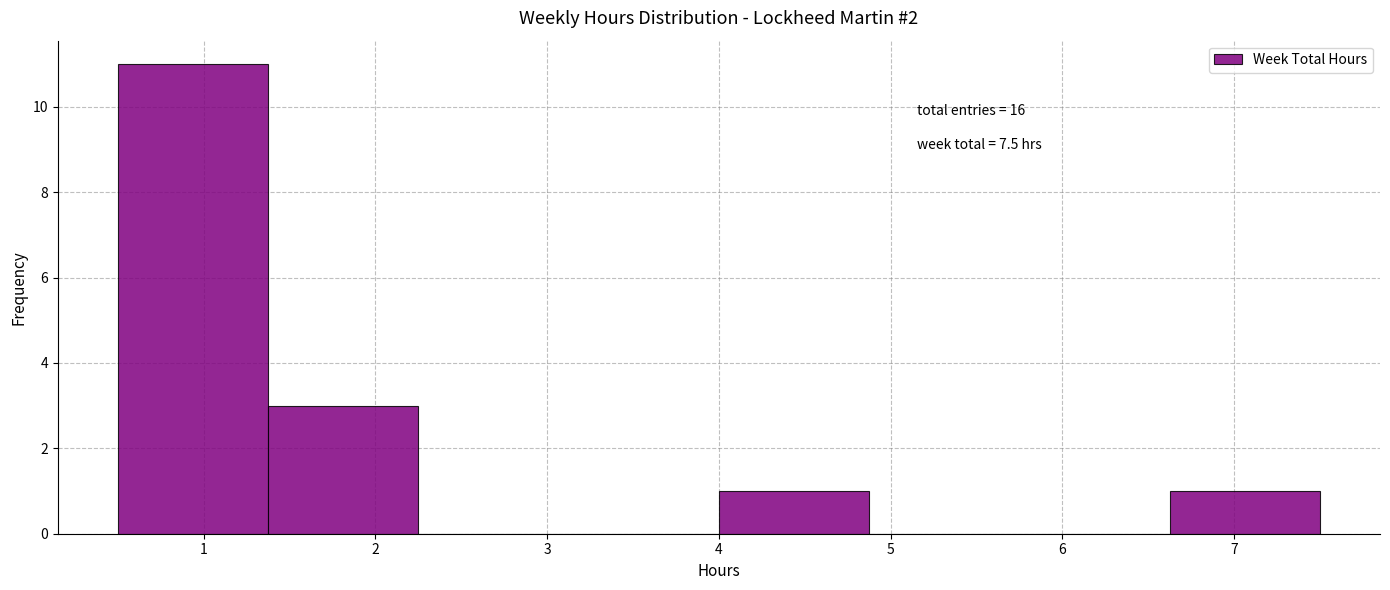

Over which range of the x-axis is the bar tallest?

0.5 to 1.4